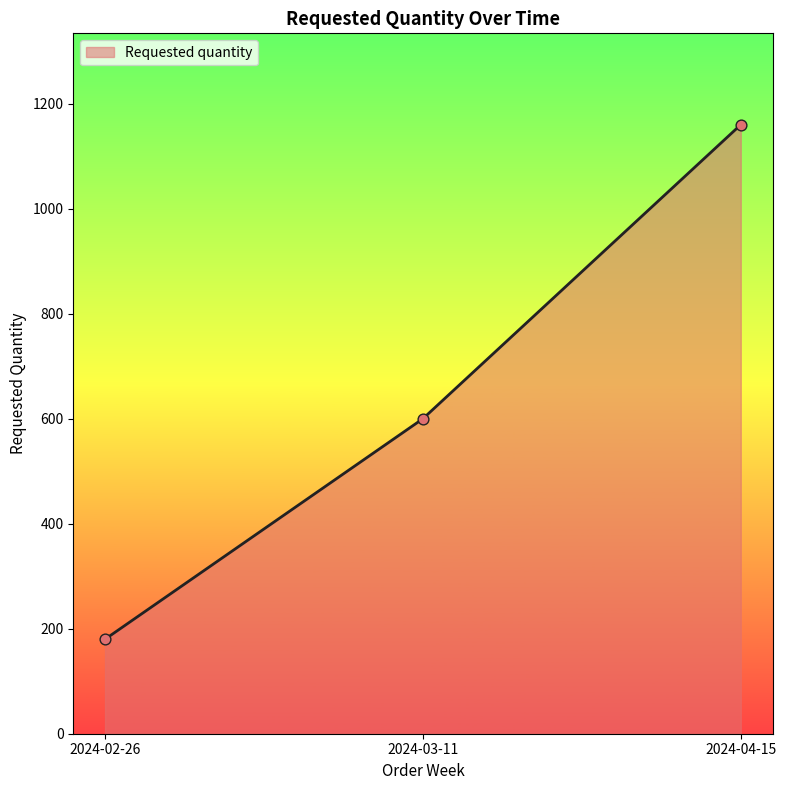

Approximately how many times larger is the value at 2024-02-26 compared to 2024-03-11?

0.3